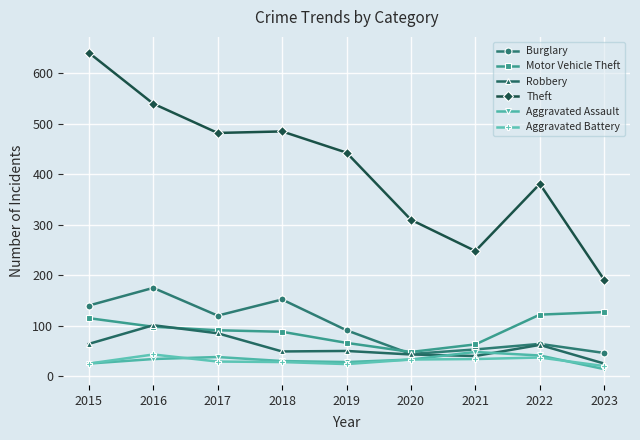

What is the approximate value of Motor Vehicle Theft at 2016?

98